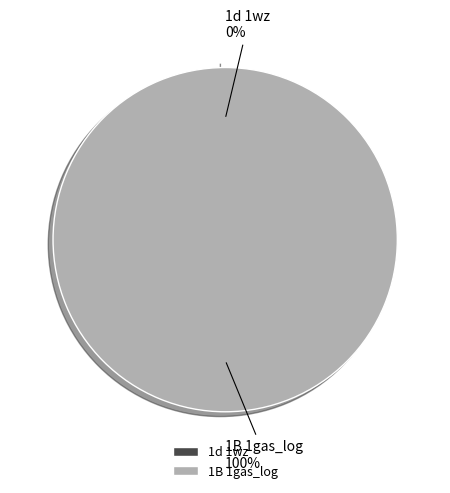

To the nearest percent, what is the difference between the 1d 1wz and 1B 1gas_log slice percentages?

100%